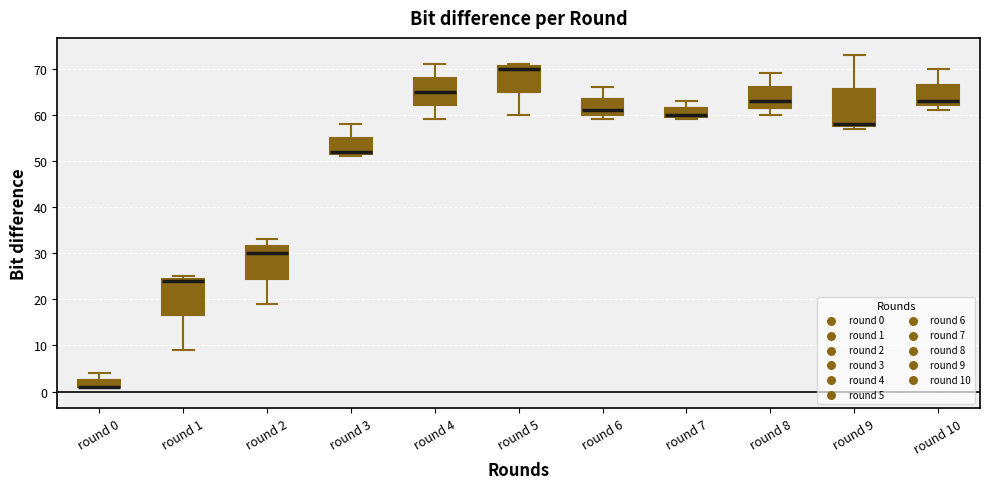

Reading left to right, transcribe this box plot: for each box, give where its median line is, the range the box spans, and where its two whiskers end, as read against the y-axis. The values are not printed on the chart, so give them approximately, as read against the axis.

round 0: median 1 (drawn on the box's lower edge), box 1 to 3, whiskers 1 to 4
round 1: median 24, box 17 to 25, whiskers 9 to 25 (just above the box's upper edge)
round 2: median 30, box 25 to 32, whiskers 19 to 33
round 3: median 52 (just above the box's lower edge), box 52 to 55, whiskers 51 to 58
round 4: median 65, box 62 to 68, whiskers 59 to 71
round 5: median 70, box 65 to 71, whiskers 60 to 71 (just above the box's upper edge)
round 6: median 61, box 60 to 64, whiskers 59 to 66
round 7: median 60 (just above the box's lower edge), box 60 to 62, whiskers 59 to 63
round 8: median 63, box 62 to 66, whiskers 60 to 69
round 9: median 58 (just above the box's lower edge), box 58 to 66, whiskers 57 to 73
round 10: median 63, box 62 to 67, whiskers 61 to 70